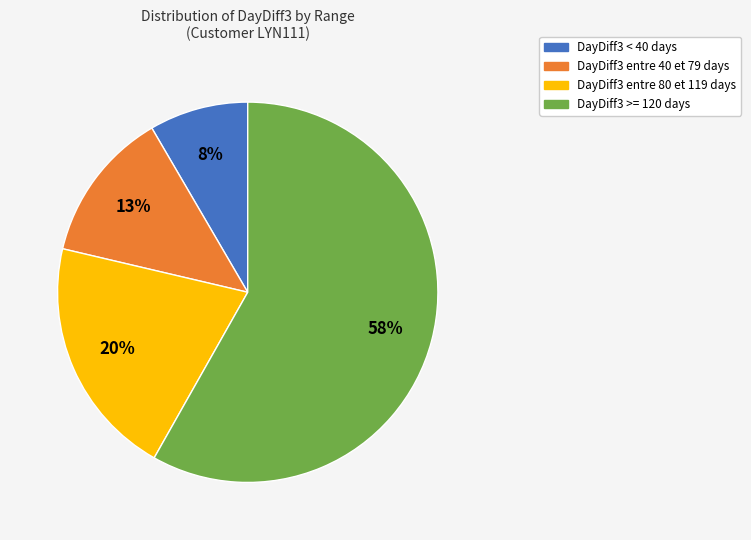

Is there a majority slice in this chart?

Yes